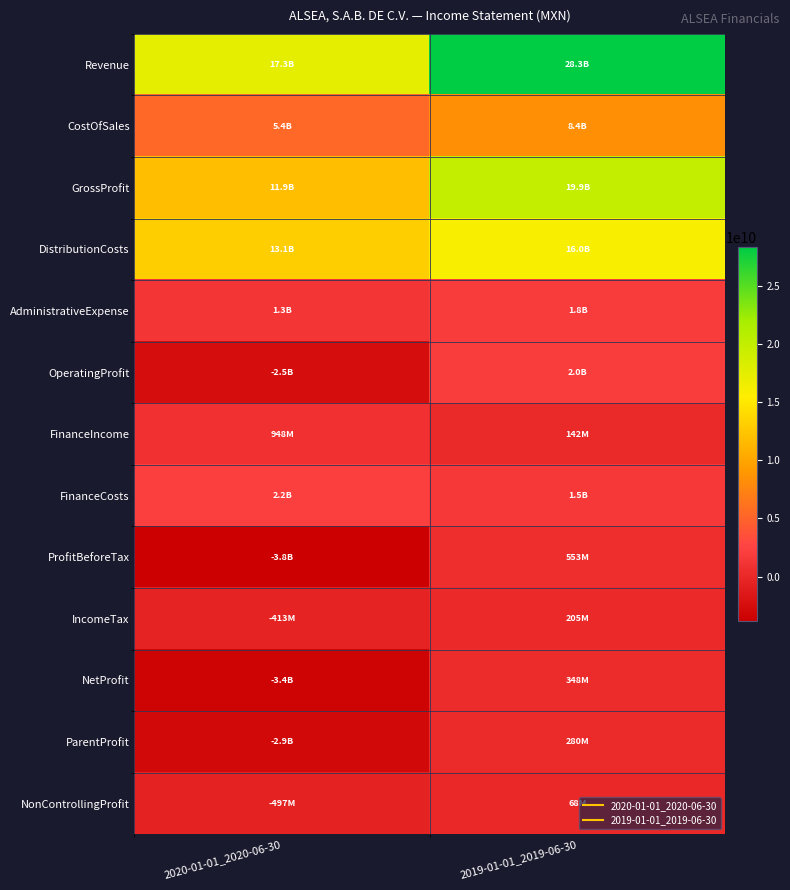

At 2020-01-01_2020-06-30, list the series in order from smallest to largest.

ProfitBeforeTax, NetProfit, ParentProfit, OperatingProfit, NonControllingProfit, IncomeTax, FinanceIncome, AdministrativeExpense, FinanceCosts, CostOfSales, GrossProfit, DistributionCosts, Revenue